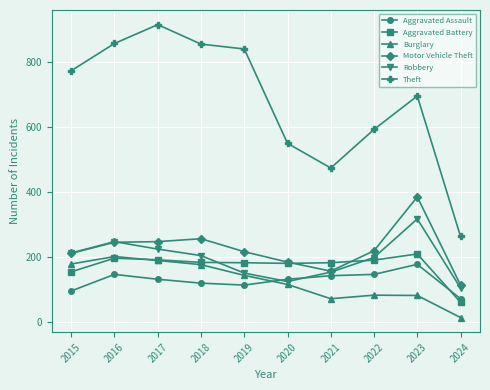

Which series changed the most between 2021 and 2022?

Theft